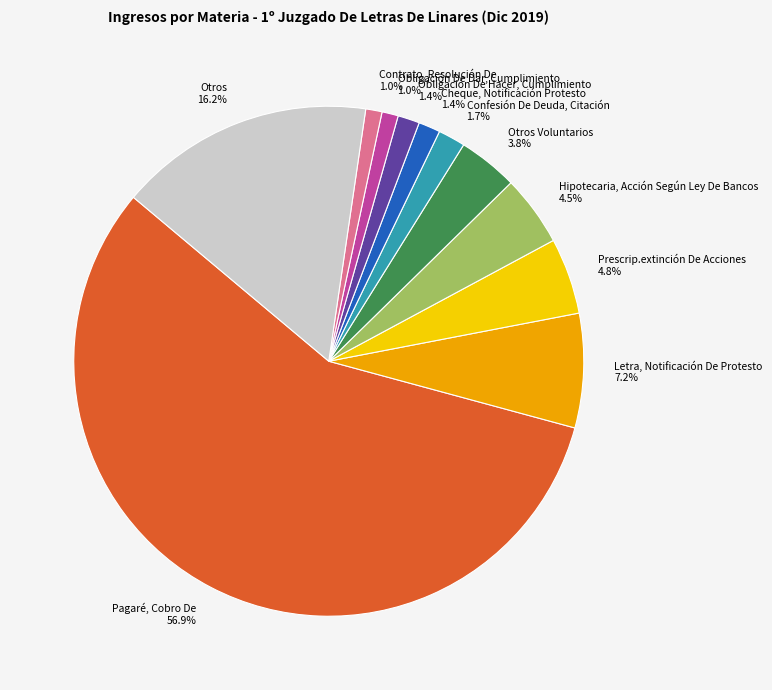

To the nearest percent, what portion does Obligación De Hacer, Cumplimiento represent?

1%